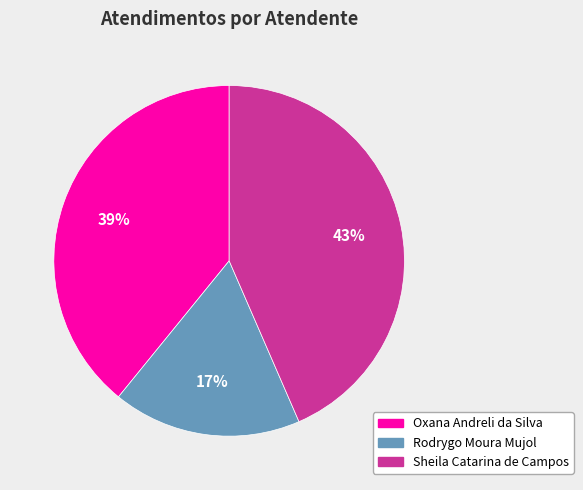

Count the number of slices in the pie.

3